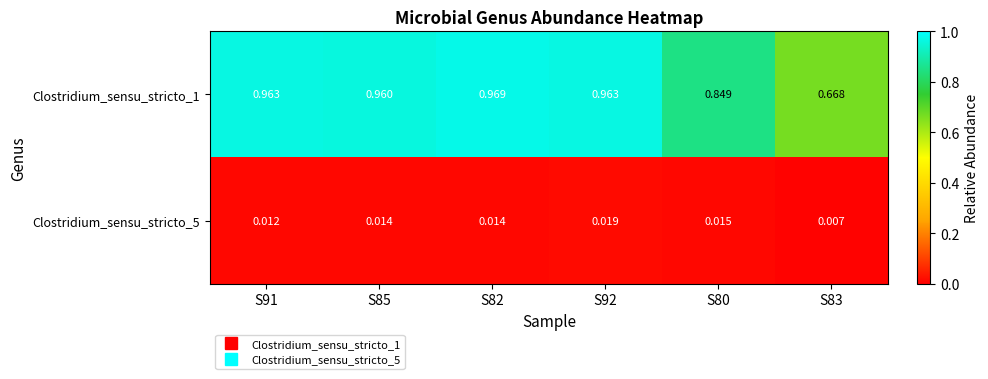

What is the greatest value displayed?

1.0